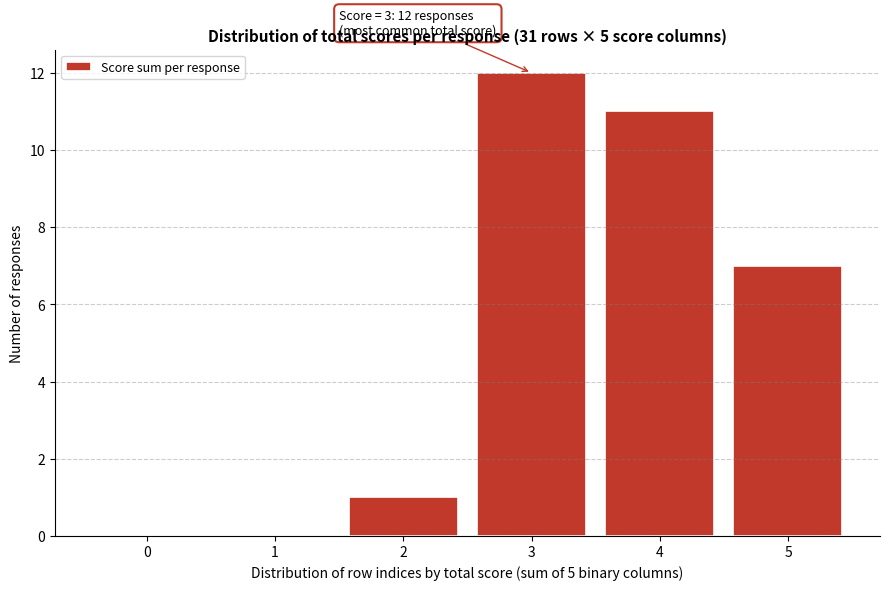

Over which range of the x-axis is the bar tallest?

2.5 to 3.5